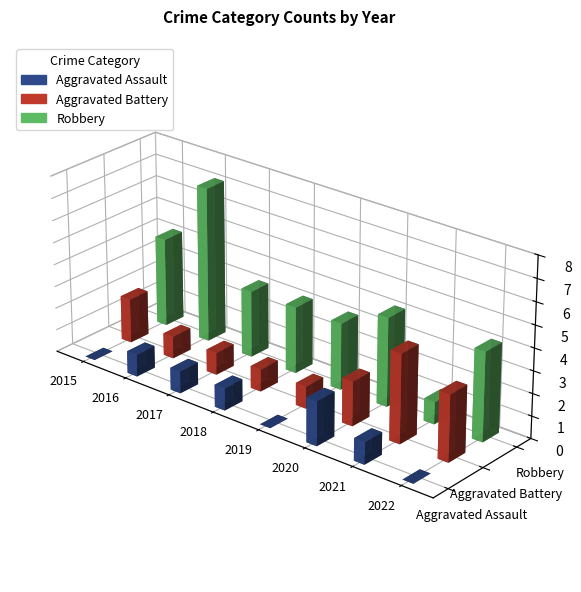

Where is Aggravated Battery nearest to the value 2?

2015